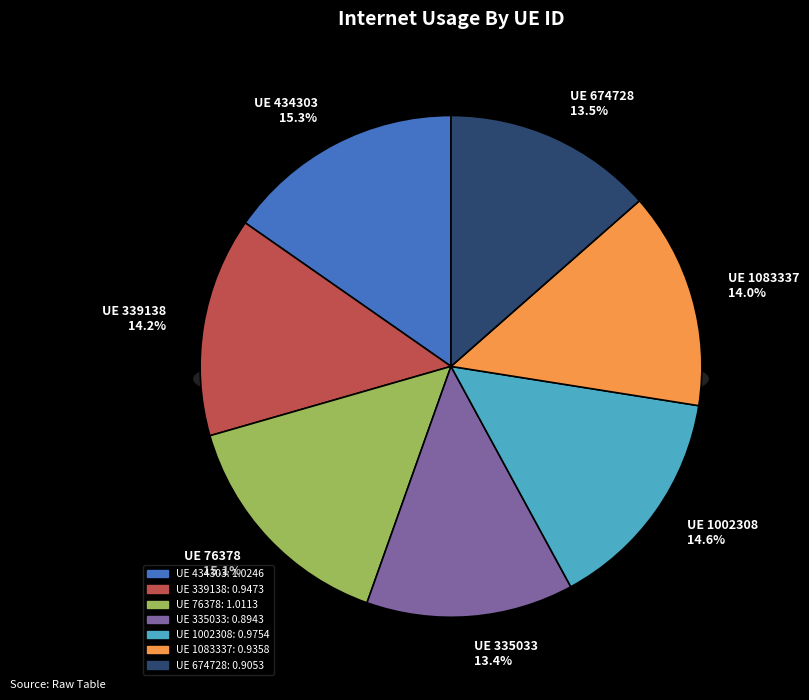

How many segments does this pie chart have?

7